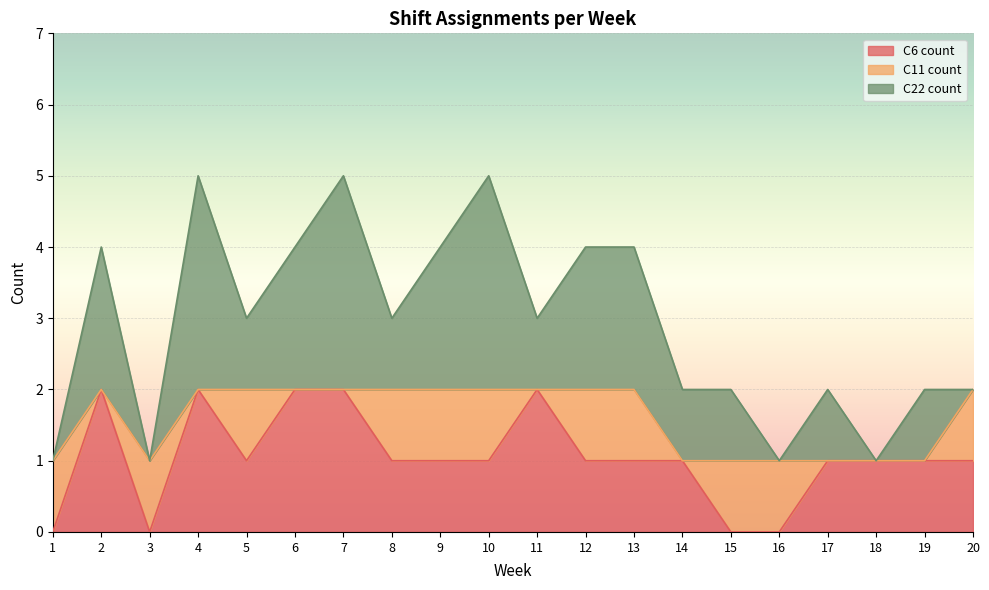

Where is C22 count nearest to the value 1?

5